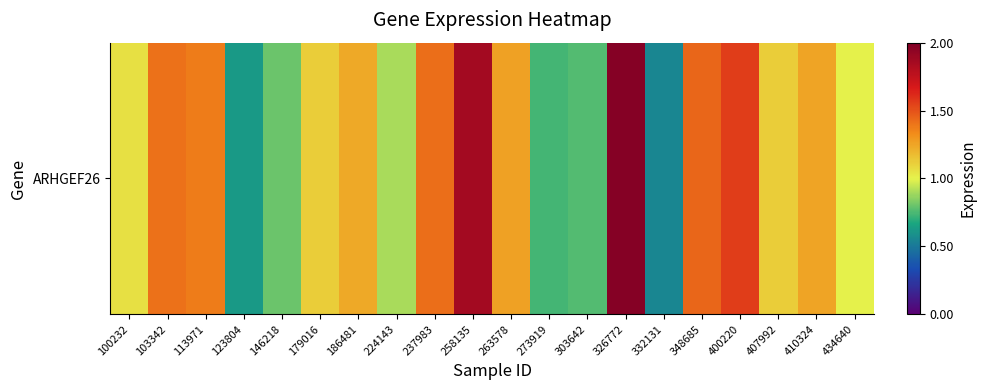

What is the change in value from 263578 to 400220?

+0.3